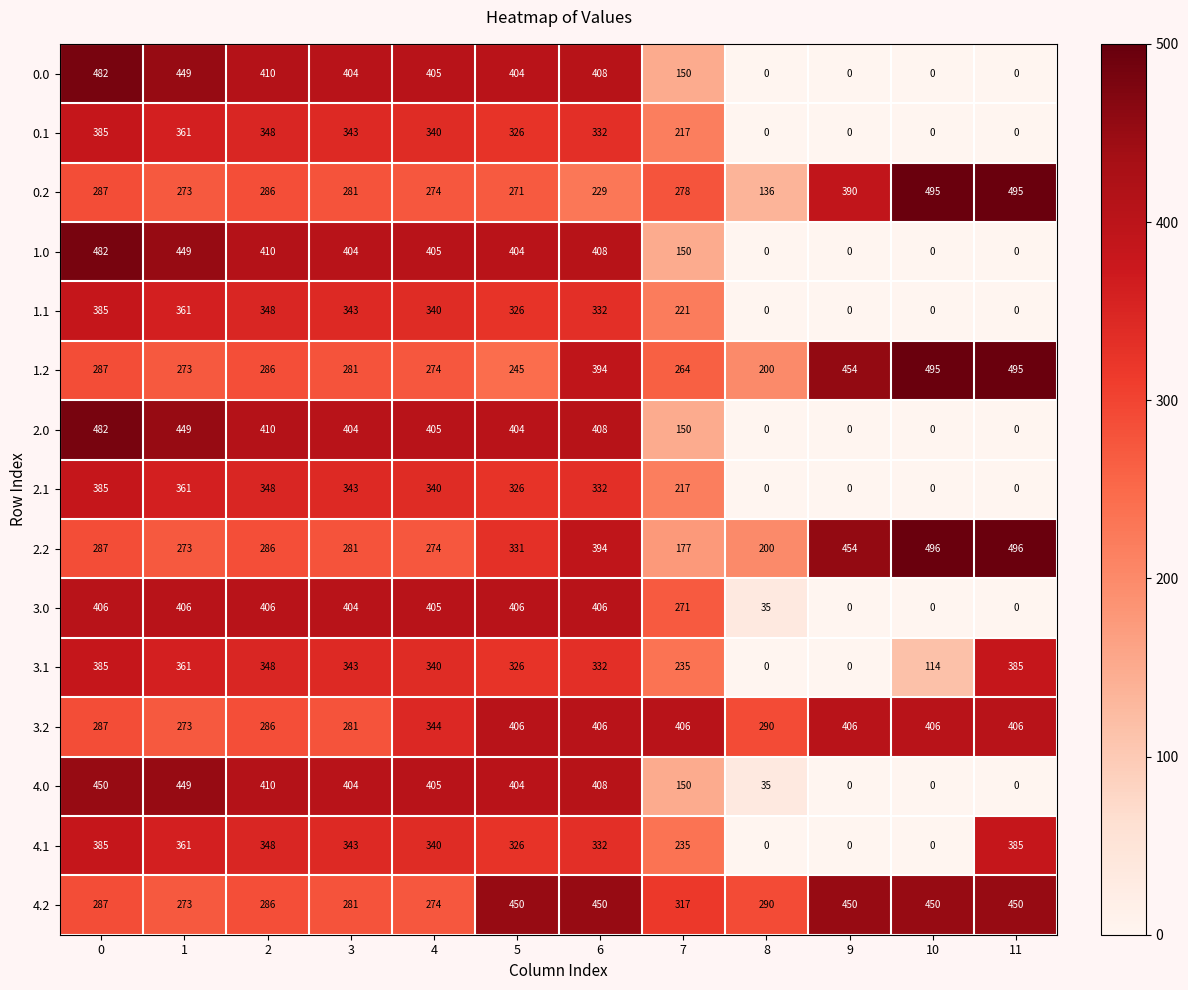

Read the 0.2 value at 0.

287